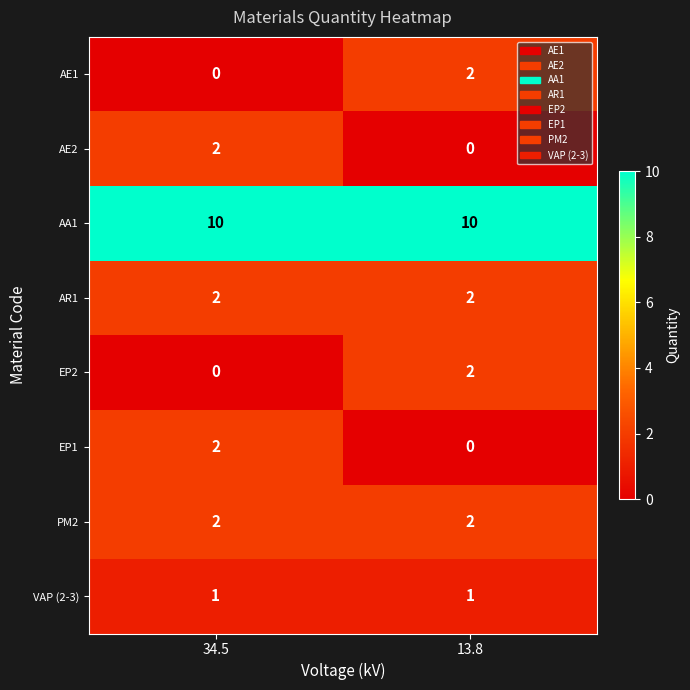

Reading left to right, extract all data points from this chart.

AE1: 34.5=0	13.8=2
AE2: 34.5=2	13.8=0
AA1: 34.5=10	13.8=10
AR1: 34.5=2	13.8=2
EP2: 34.5=0	13.8=2
EP1: 34.5=2	13.8=0
PM2: 34.5=2	13.8=2
VAP (2-3): 34.5=1	13.8=1